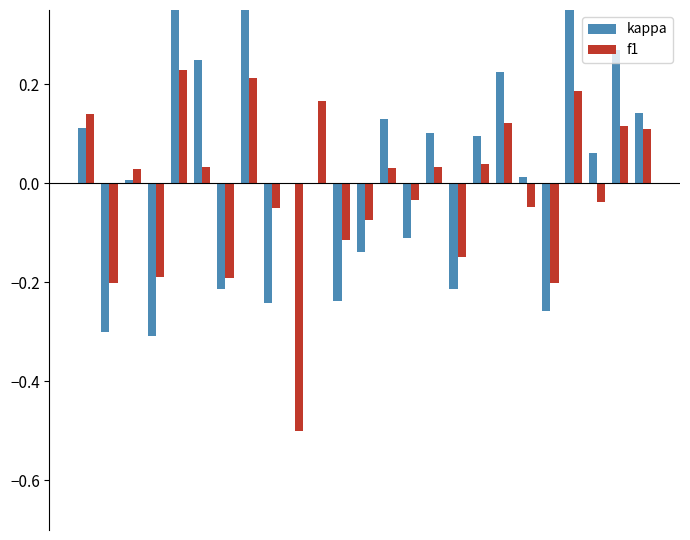

What is the value of the f1 bar at the 2nd from the left?

-0.2